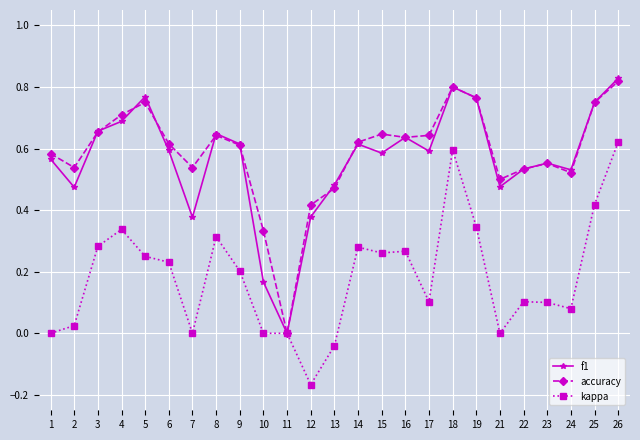

The f1 series shows 0.8 at 25. True or false?

True